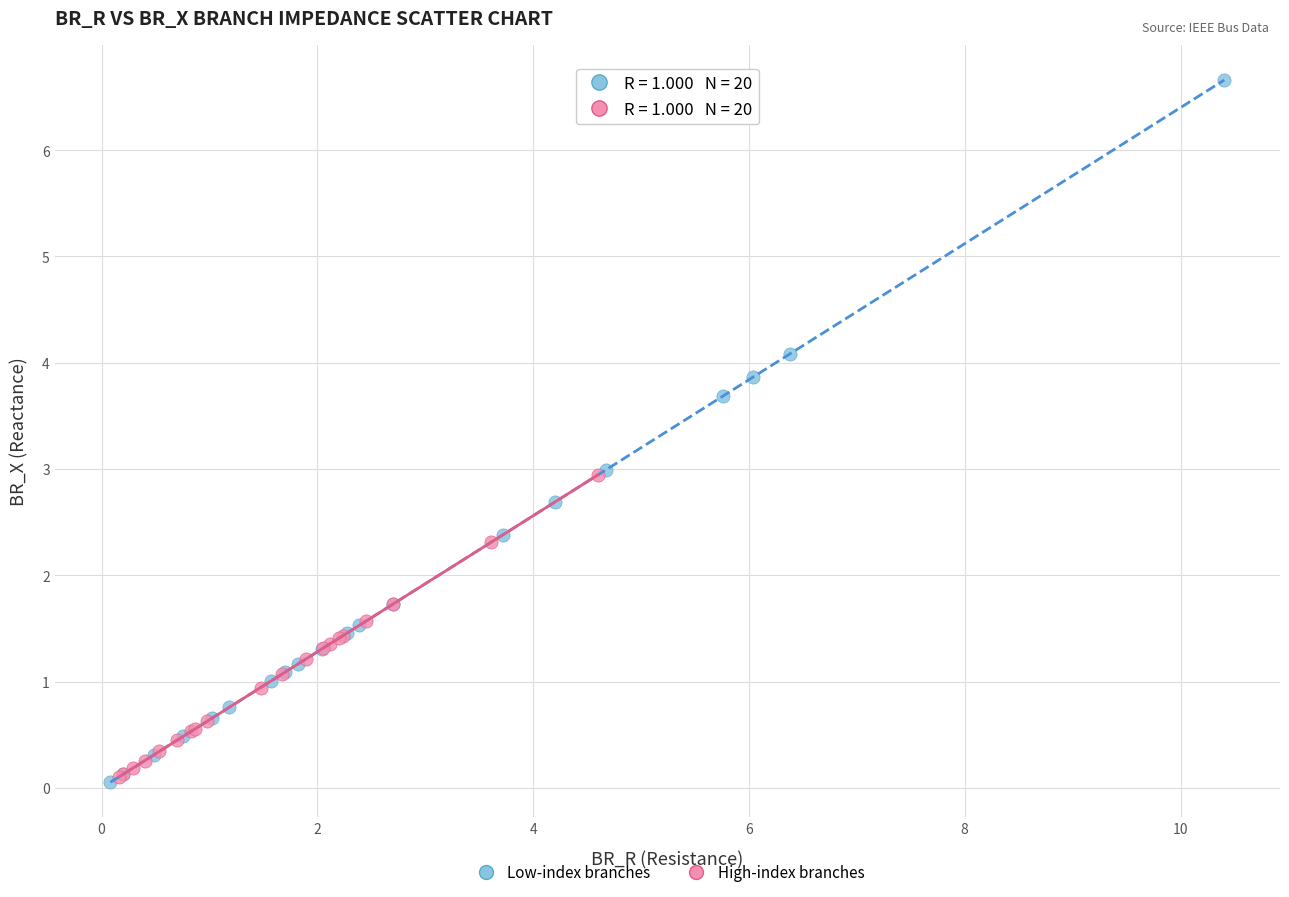

Which series reaches the maximum Y coordinate?

Low-index branches